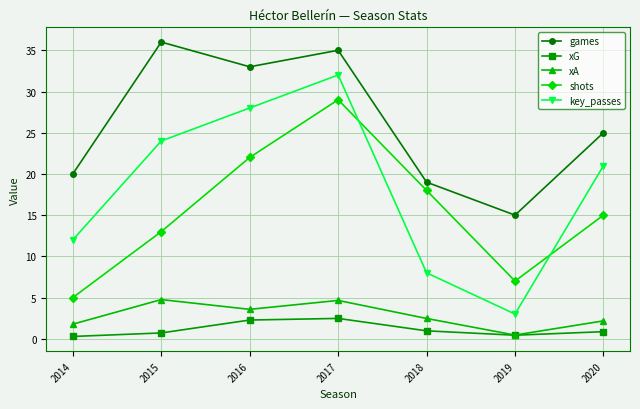

Is the value of xG at 2014 greater than the value of shots at 2020?

No